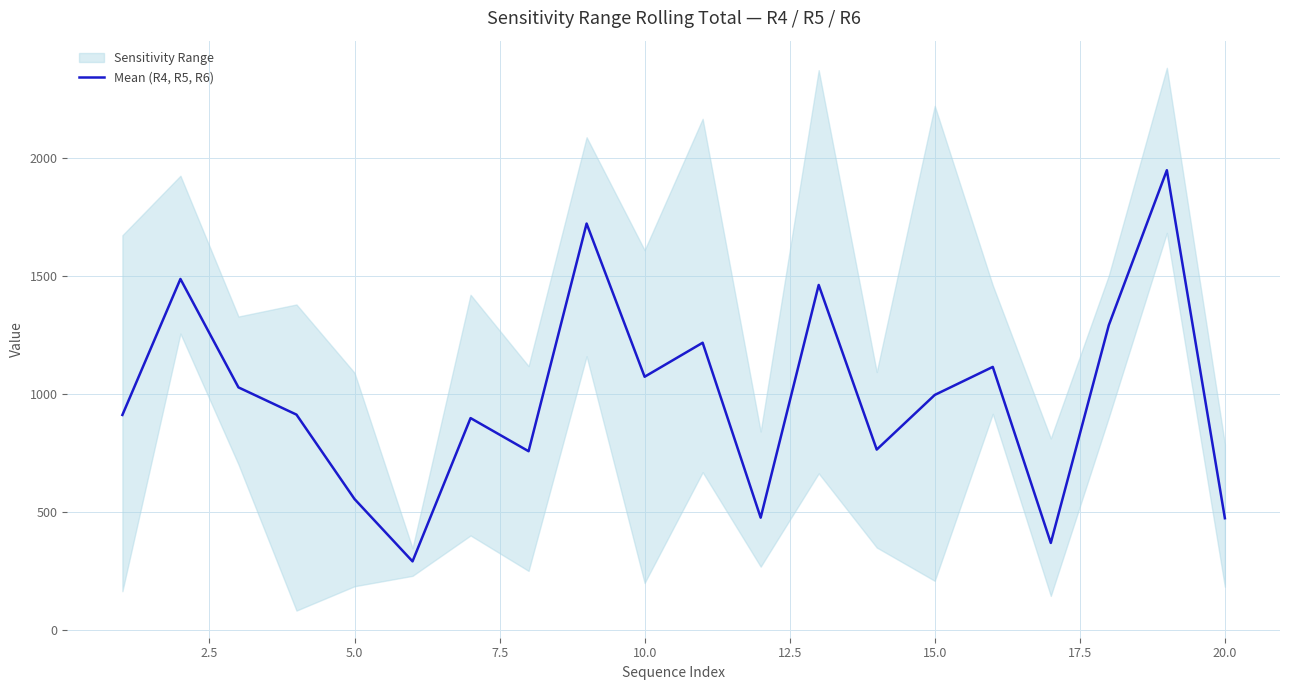

Is this an area chart (filled region under the line)?

No